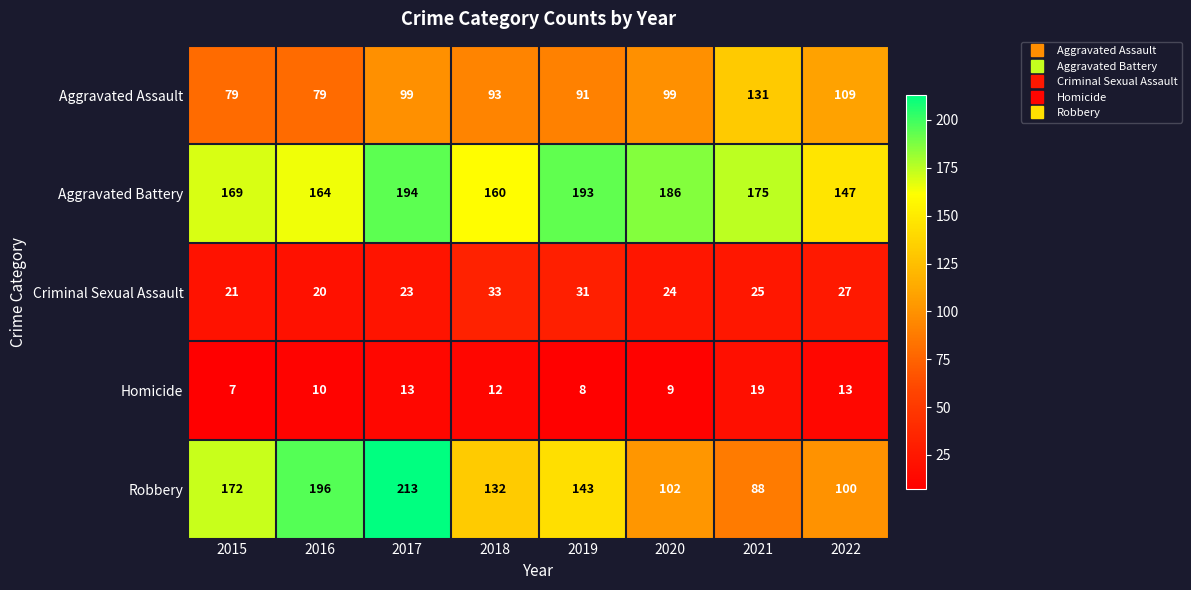

What is the difference between the maximum and second lowest values in the Homicide series?

11